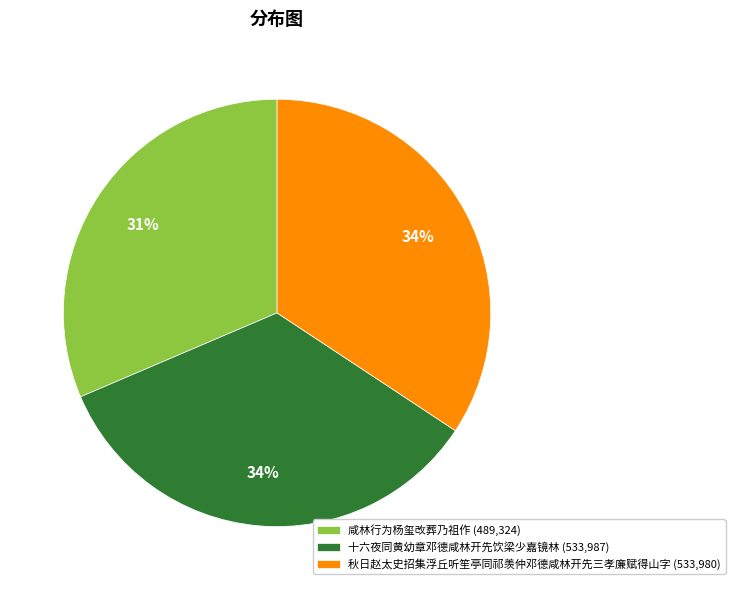

How many slices are in this pie chart?

3